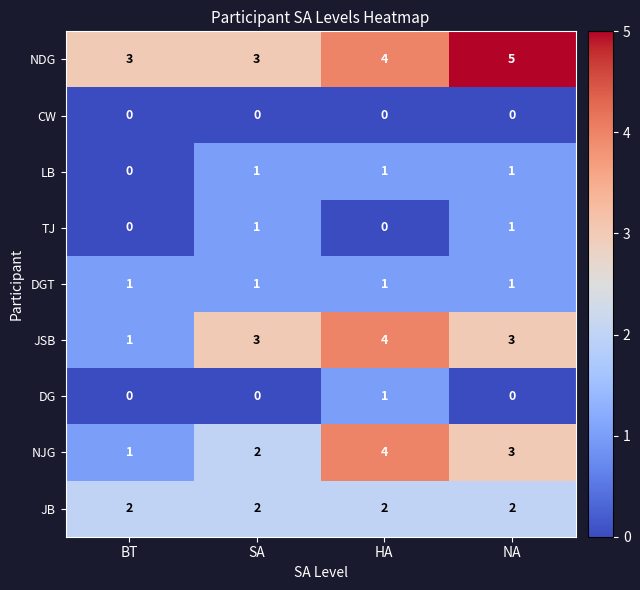

How many data points does each series have?

4